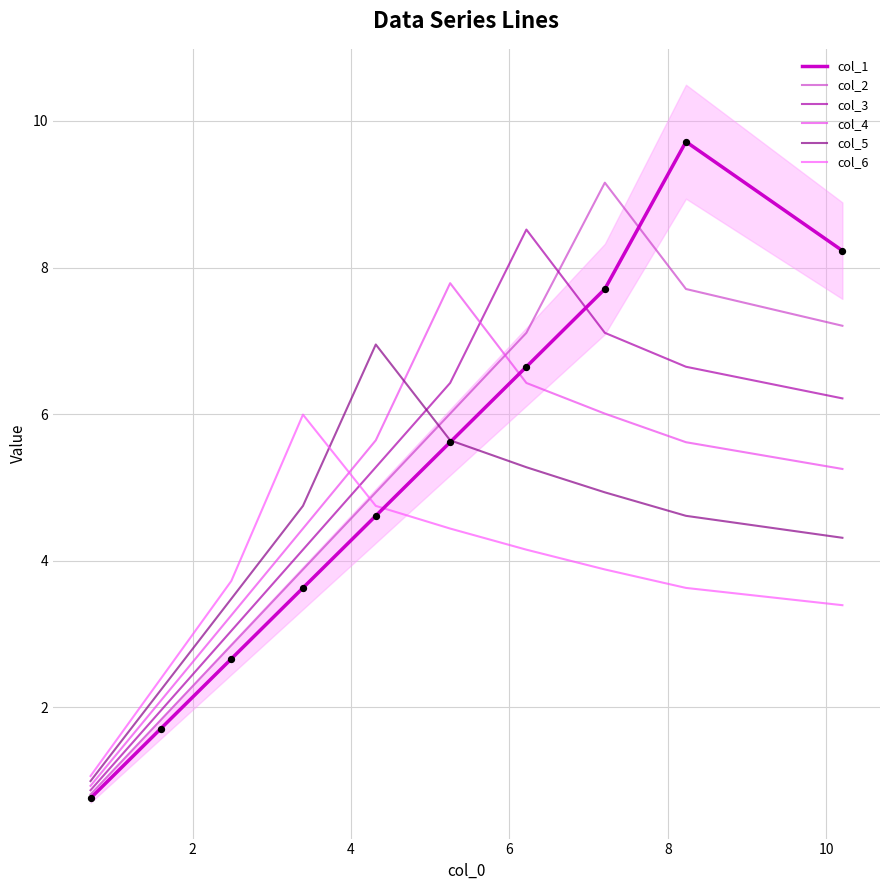

Which series has the widest spread of Y values?

col_1